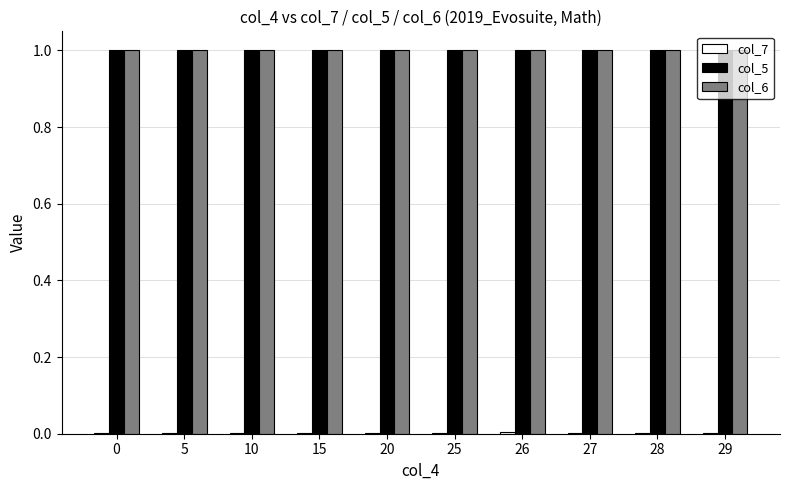

Does the chart contain stacked bars?

No